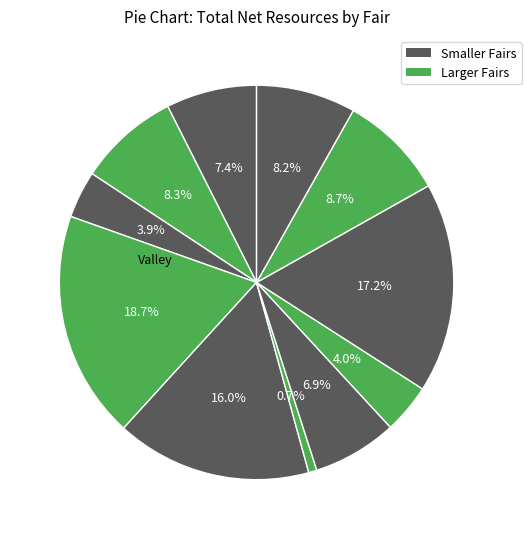

Rank the categories by value from highest to lowest.

Schools Involvement Fair, Chowchilla-Madera County Fair, The Valley Fair, Mendocino County Fair, San Benito County Fair, Trinity County Fair, Tulelake-Butte Valley Fair, Desert Empire Fair, Colorado River Country Fair, Modoc-Last Frontier Fair, Sacramento County Fair